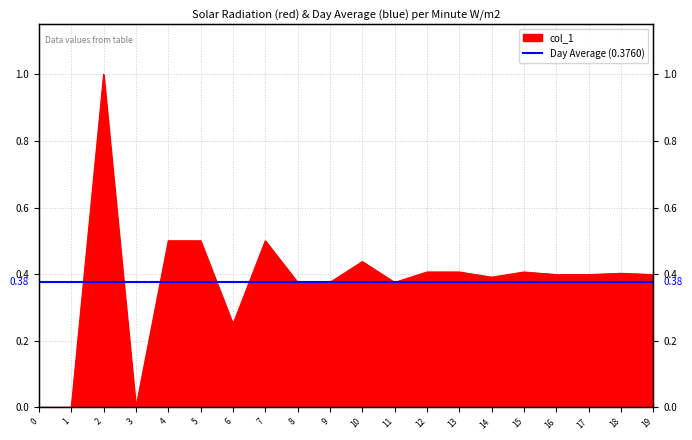

What is the change in value from 5 to 10?

-0.1